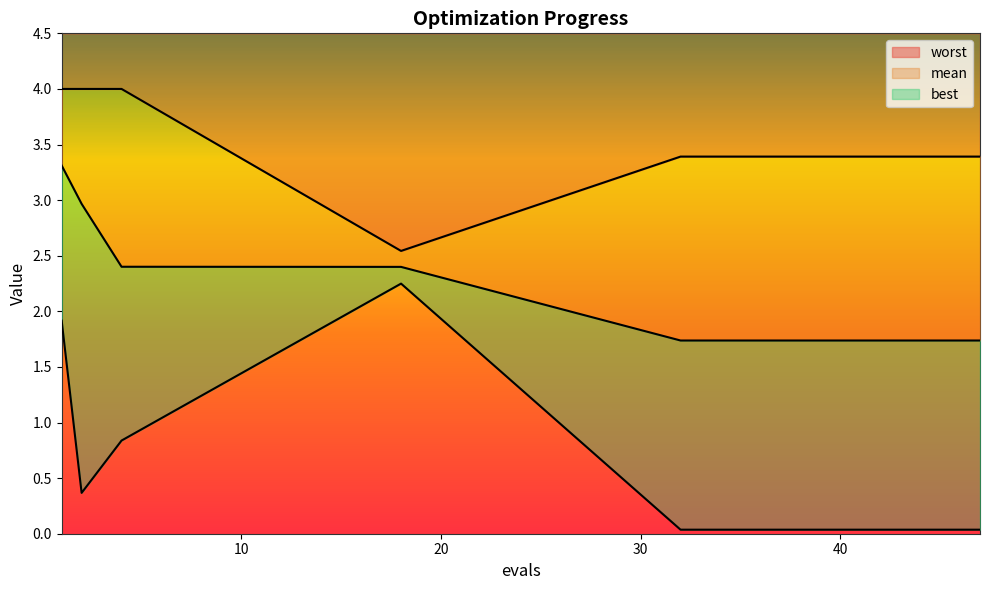

Rank the series by their average value, from lowest to highest.

best, mean, worst